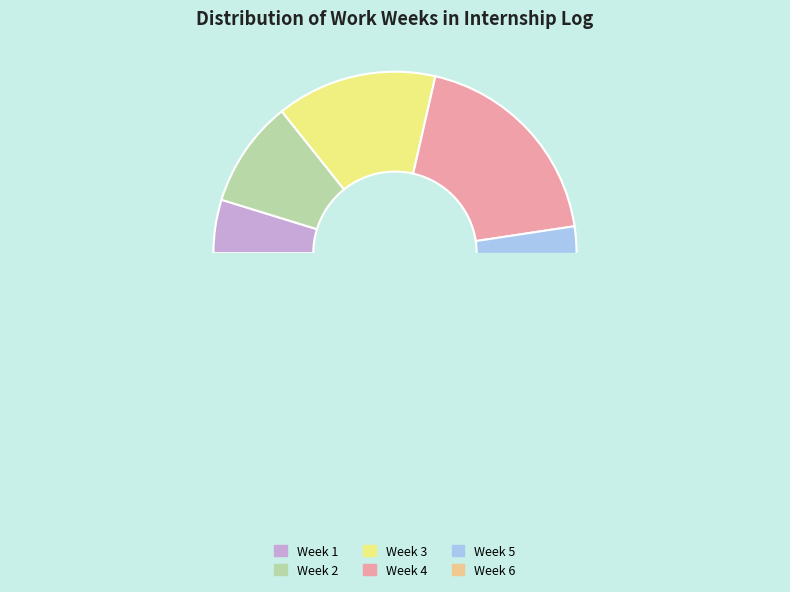

True or false: Week 3 accounts for 14% of the total.

True